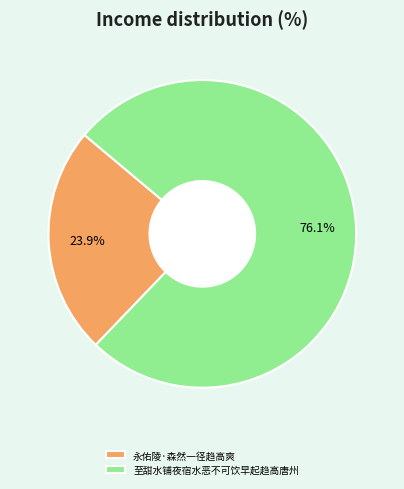

What is the ratio of the value at 永佑陵·森然一径趋高爽 to the value at 至甜水铺夜宿水恶不可饮早起趋高唐州?

0.3